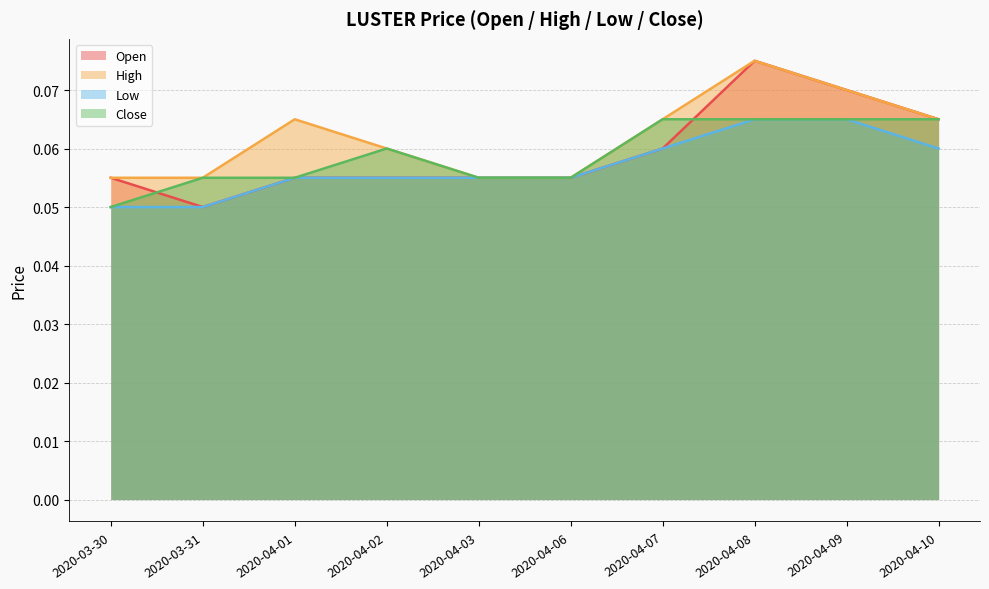

How many distinct data groups are displayed?

4